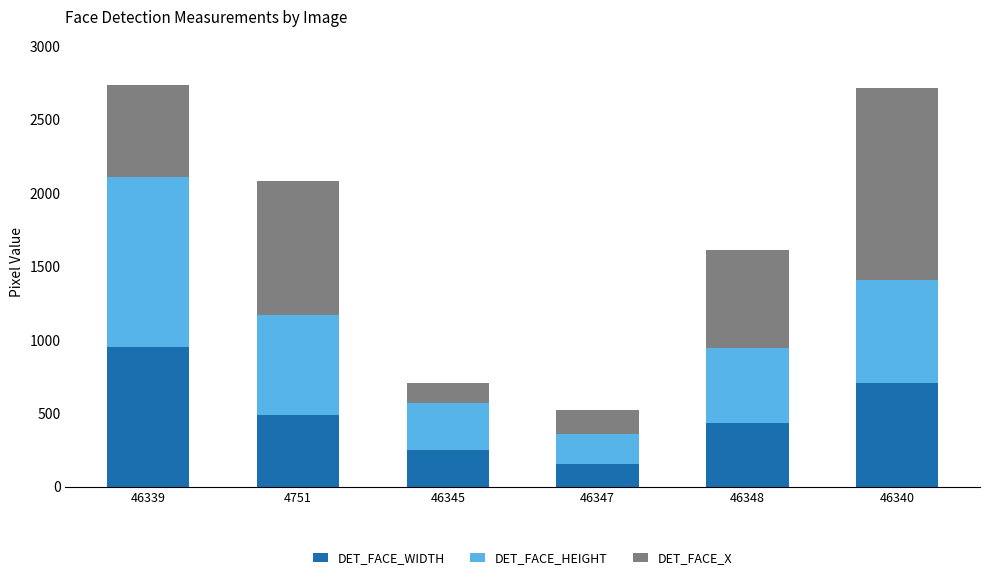

Count the number of data series in this chart.

3